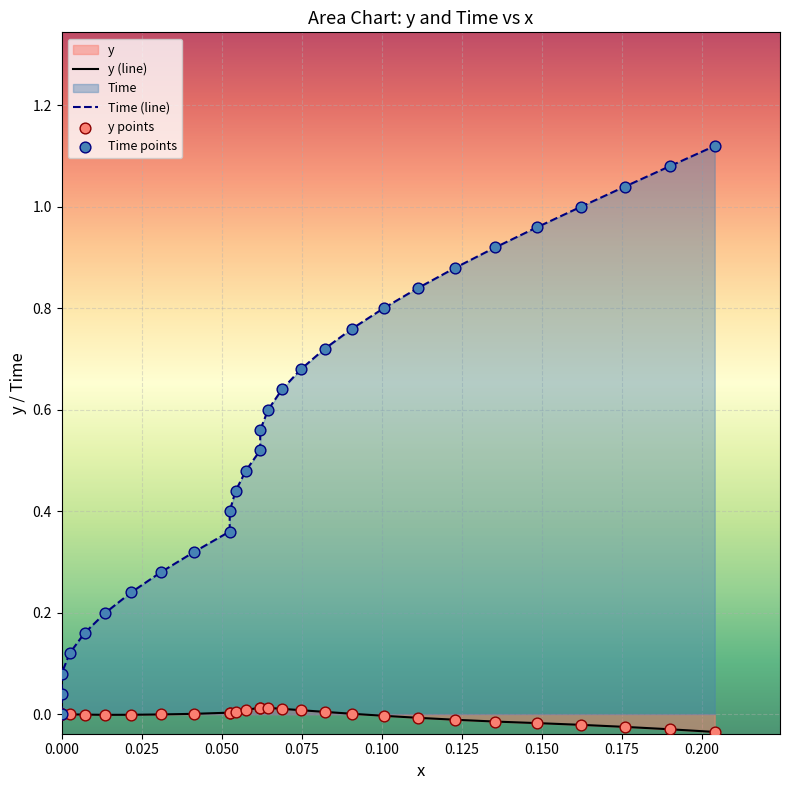

Which series contains the highest Y value?

Time